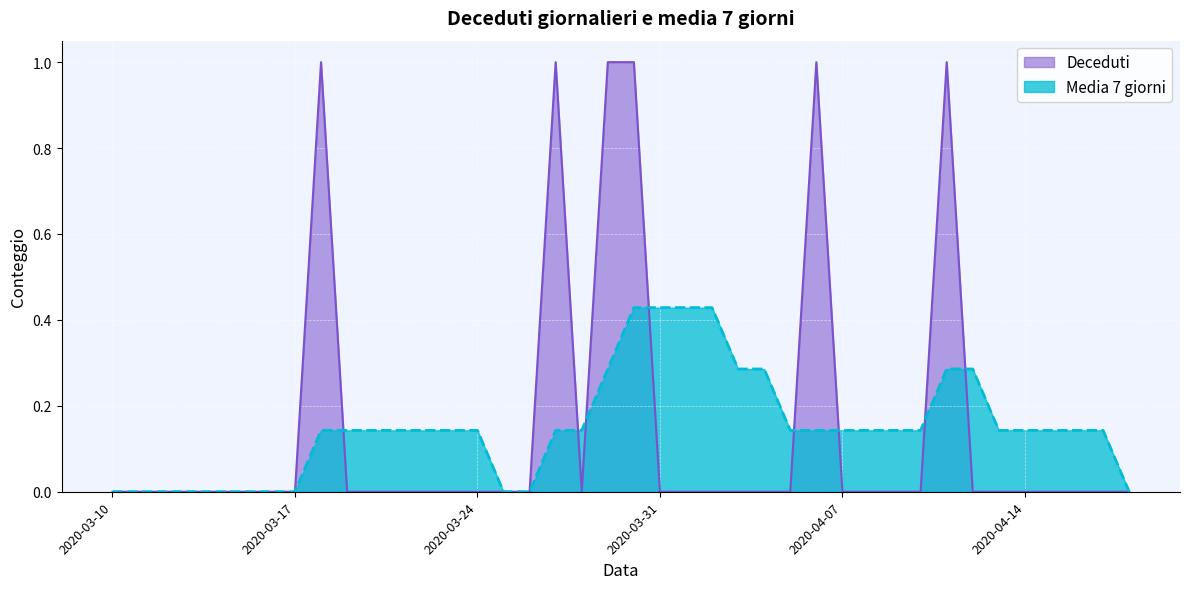

Between 2020-03-11 and 2020-03-26, which is larger?

2020-03-11